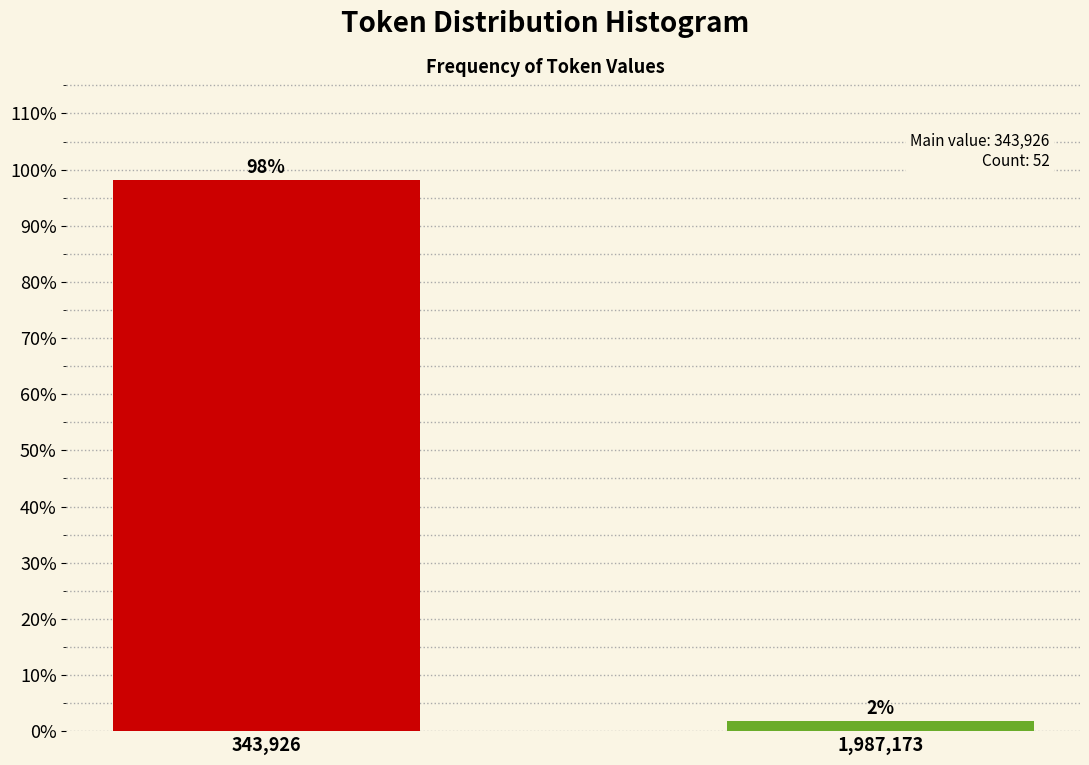

Between 1,987,173 and 343,926, which is larger?

343,926